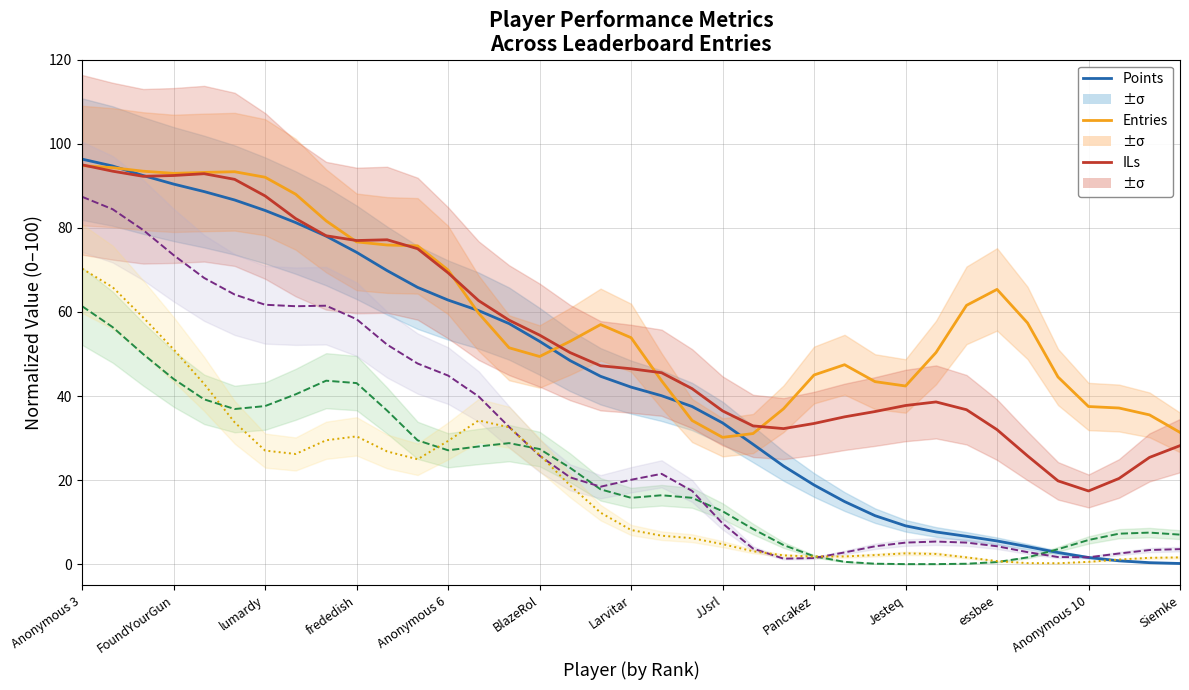

What is the sum of the ILs (col_3) values at 26 and 28?

74.9